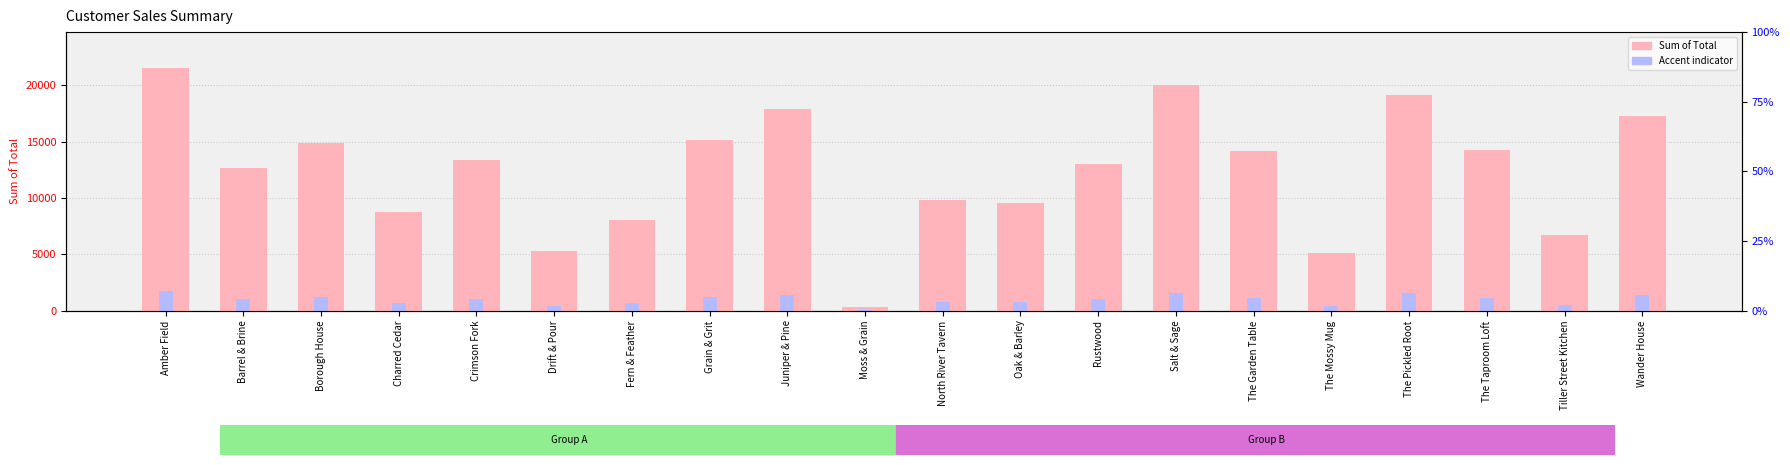

Which series has the widest spread of values?

Sum of Total